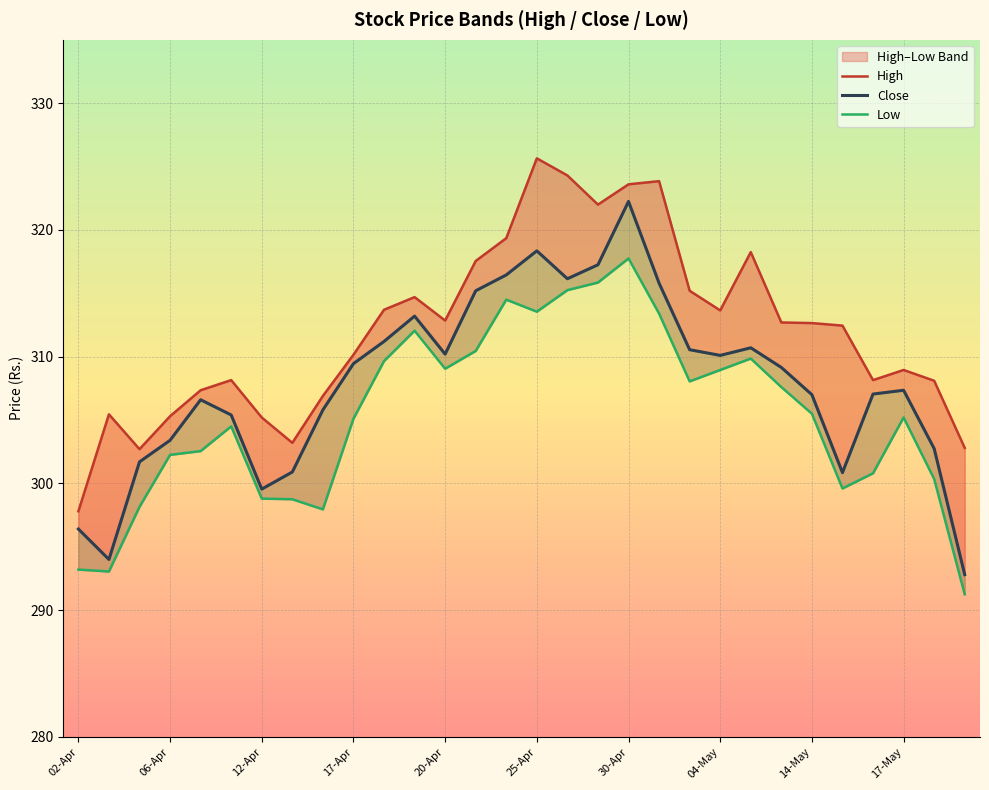

How many data points does each series have?

30